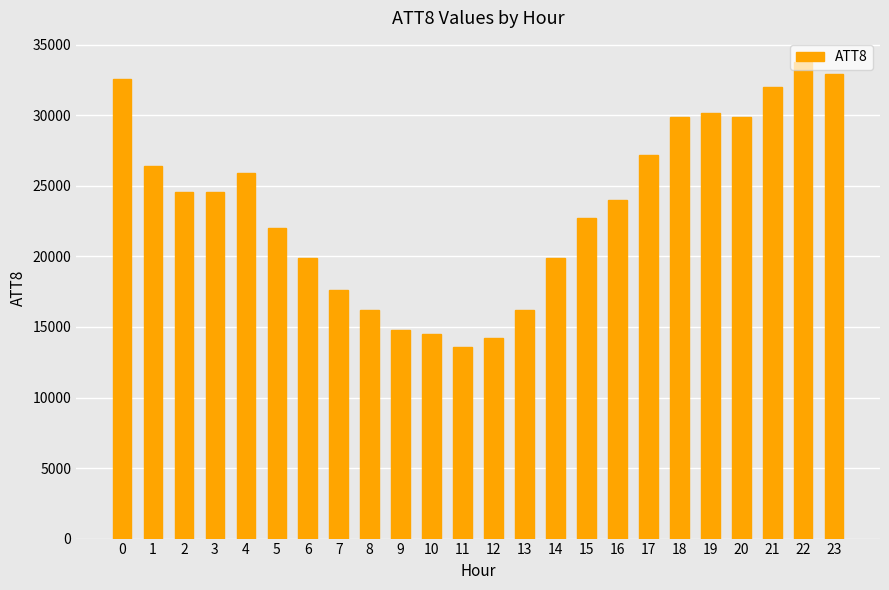

The value at 20 is 29900. True or false?

True